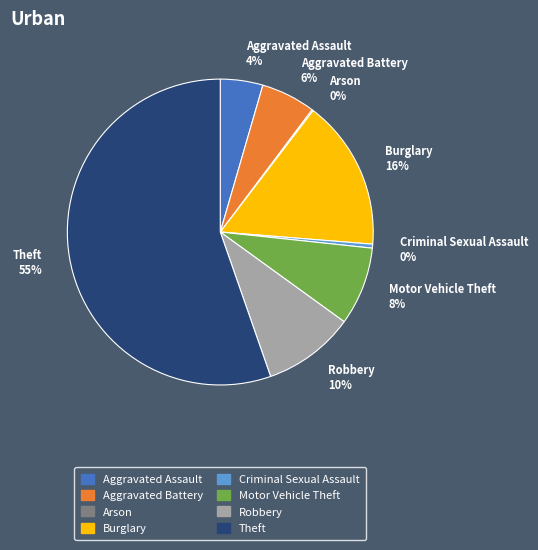

To the nearest percent, what is the average slice percentage?

12%